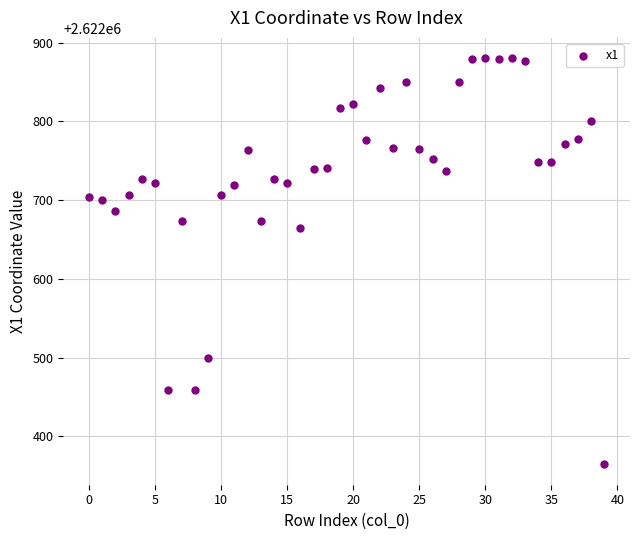

What Y value in the scatter plot is closest to 2622622?

2622665.0